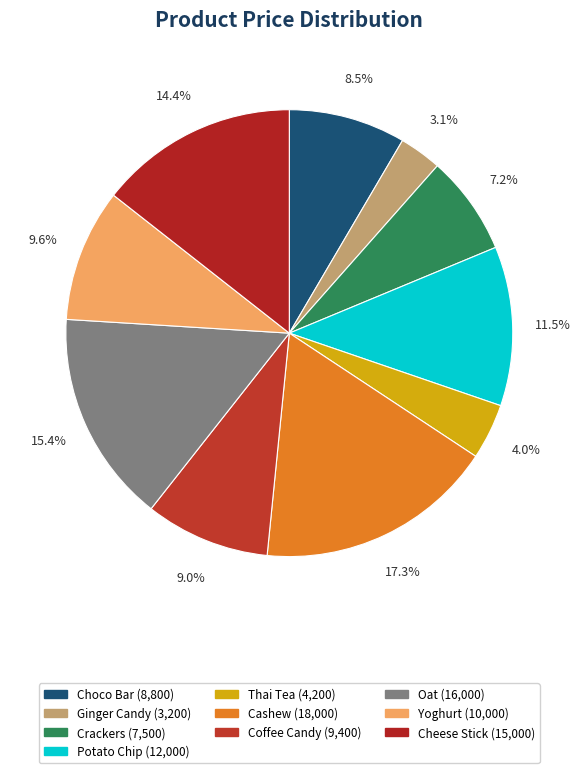

What portion of the pie excludes Thai Tea?

96.0%